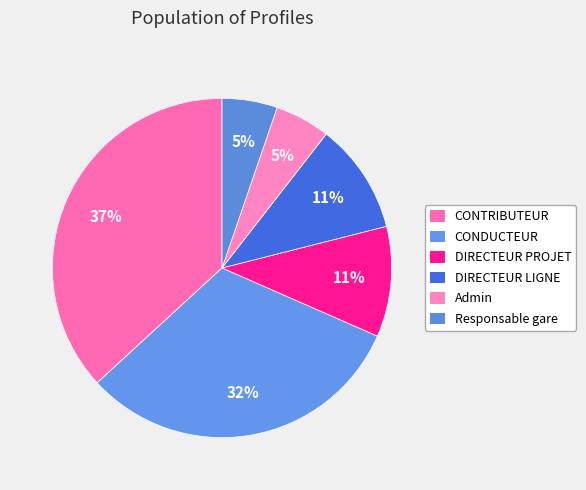

Count the number of slices in the pie.

6